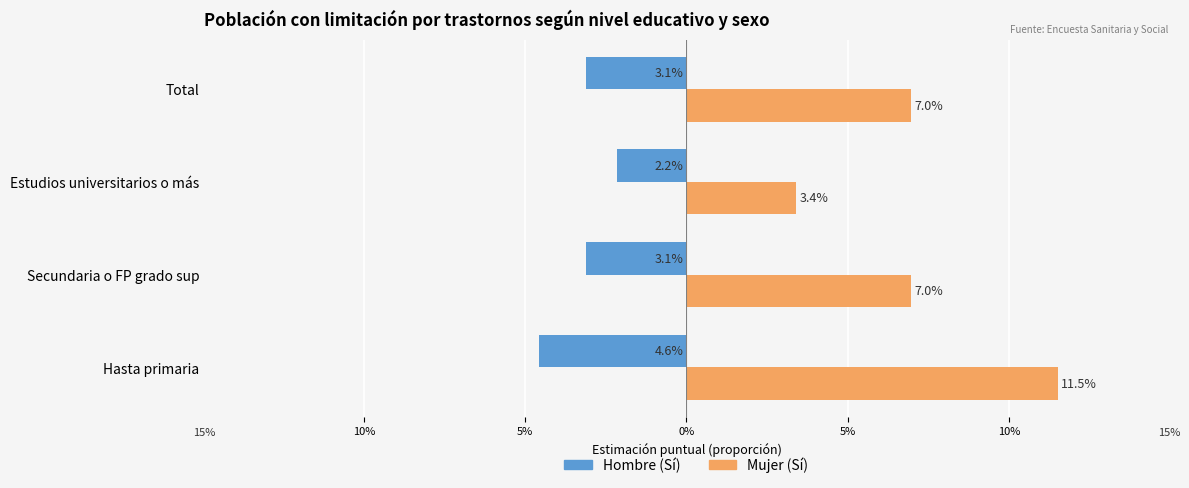

What are all the series names shown in the legend?

Hombre (Sí), Mujer (Sí)